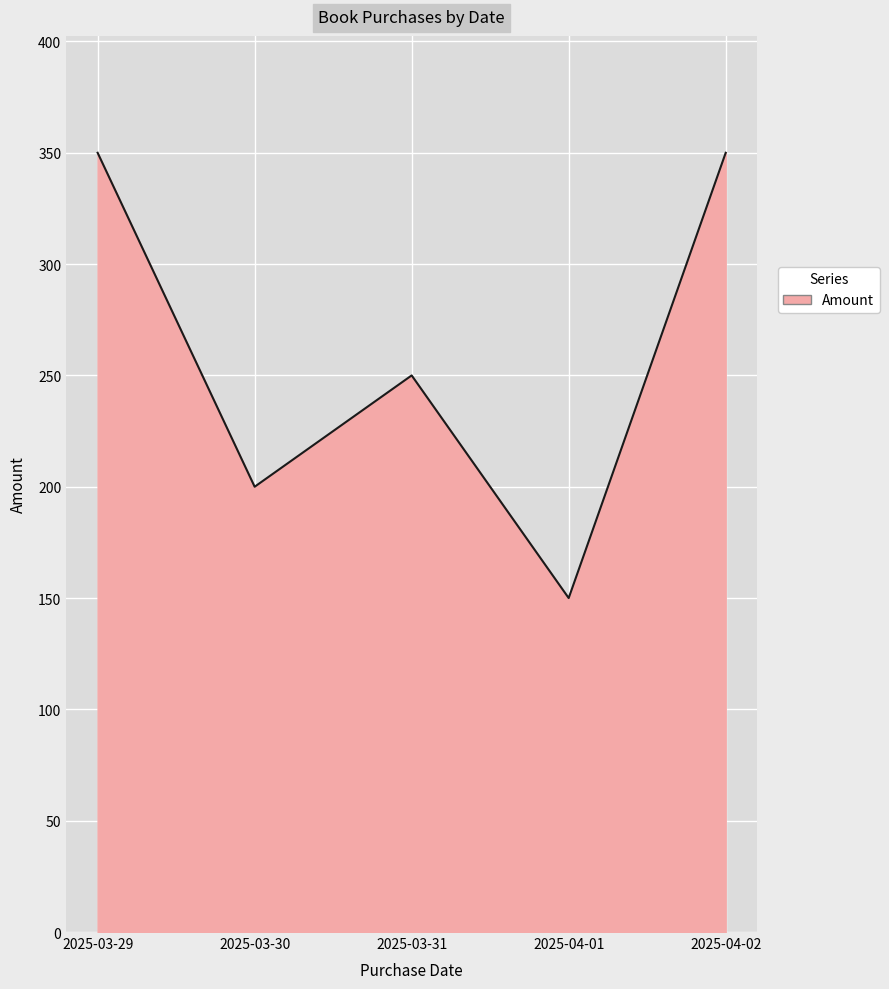

The value at 2025-03-29 is 350. True or false?

True